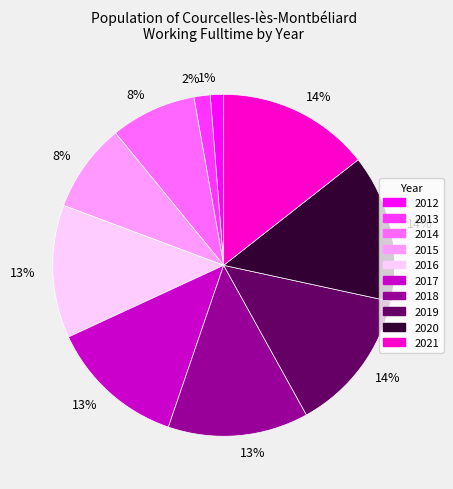

To the nearest percent, what is the average slice percentage?

10%